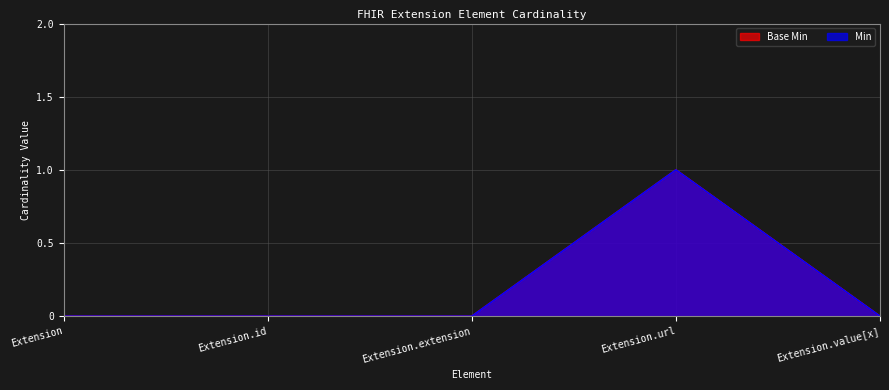

How many lines are shown in the chart?

2